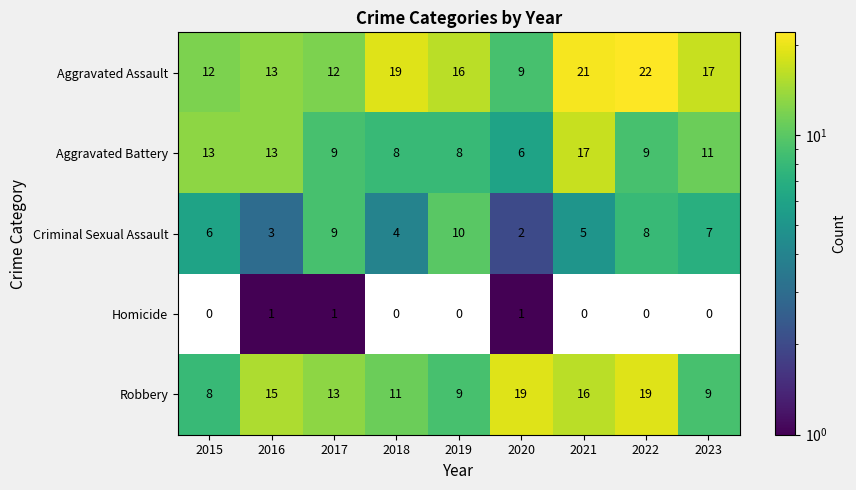

Read the Aggravated Battery value at 2021, to the nearest 5.

15